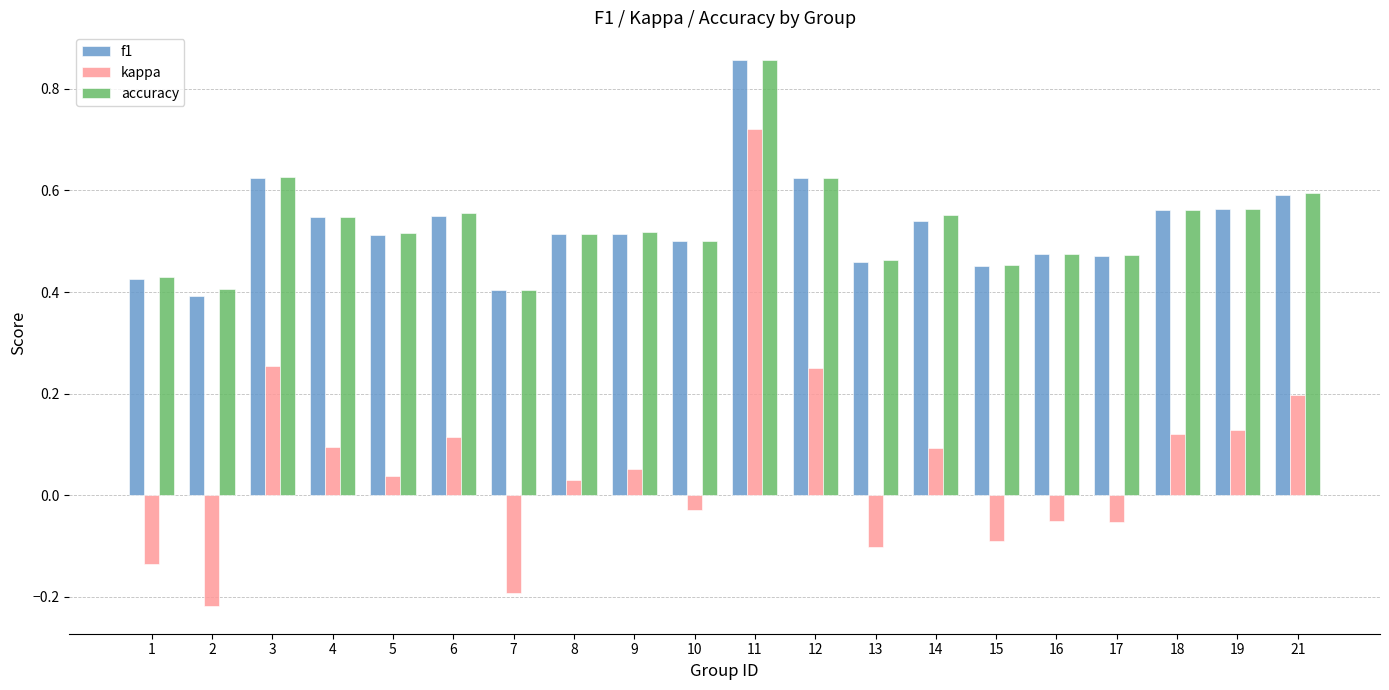

Which label corresponds to the largest value in the chart?

11